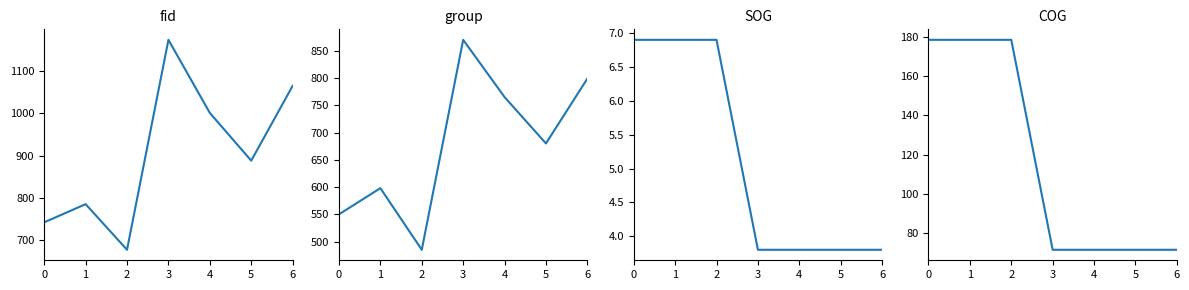

What value does the group series have at 4?

765.0